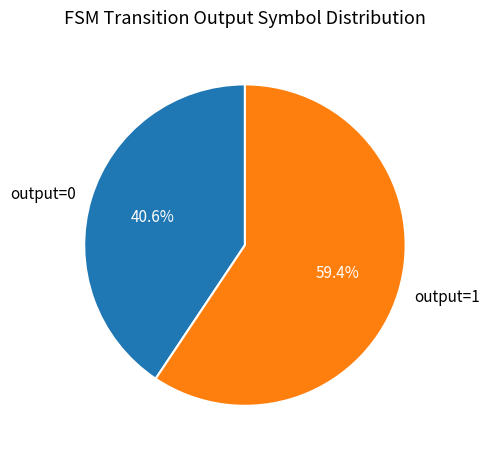

Approximately how many times larger is the value at output=0 compared to output=1?

0.7